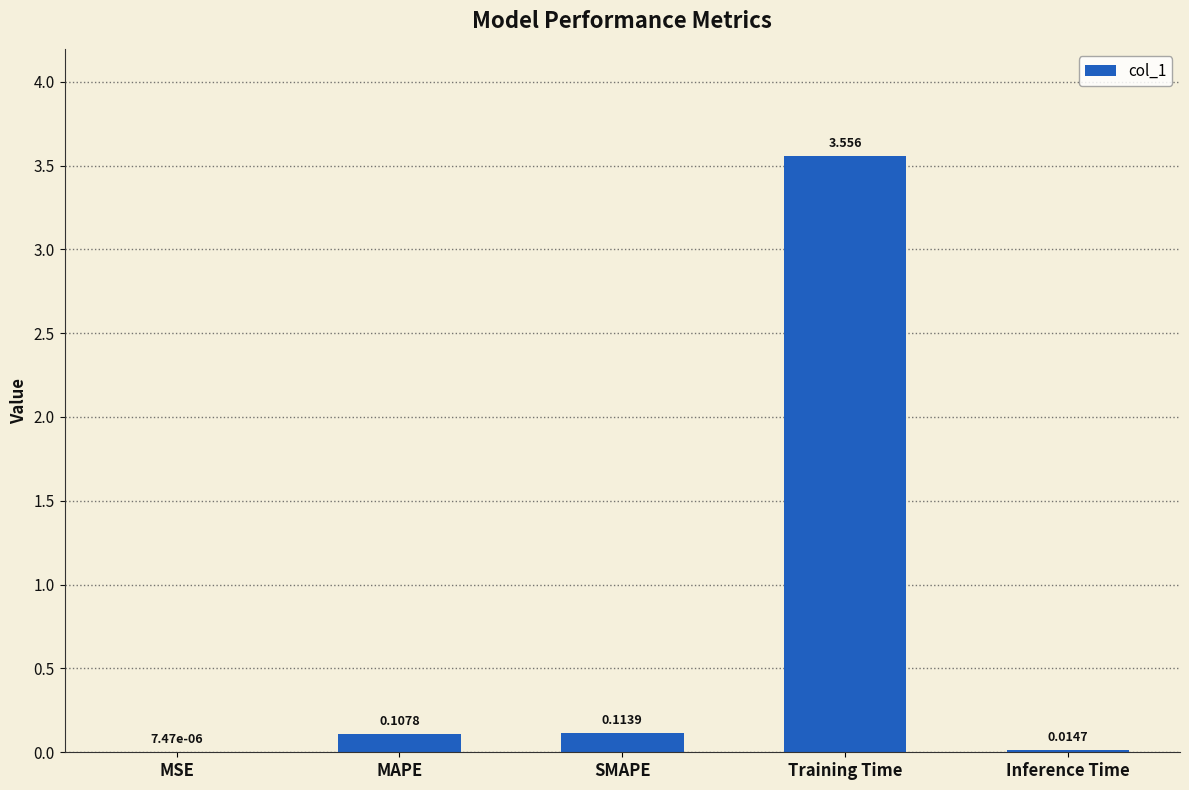

Which has a higher value, Inference Time or MSE?

Inference Time